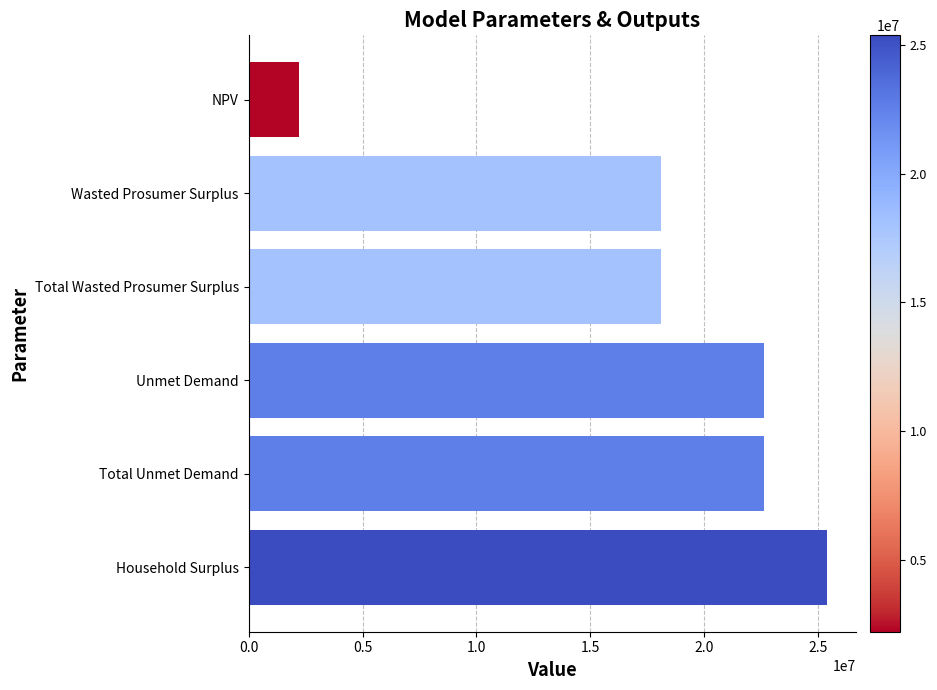

What is the smallest value displayed?

2223648.1